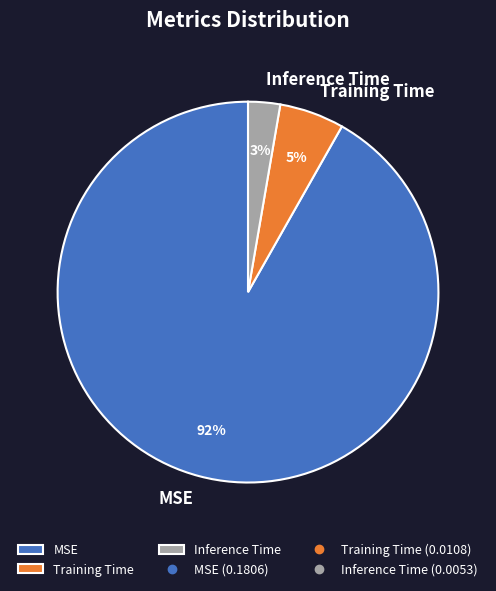

Which slice is the largest?

MSE